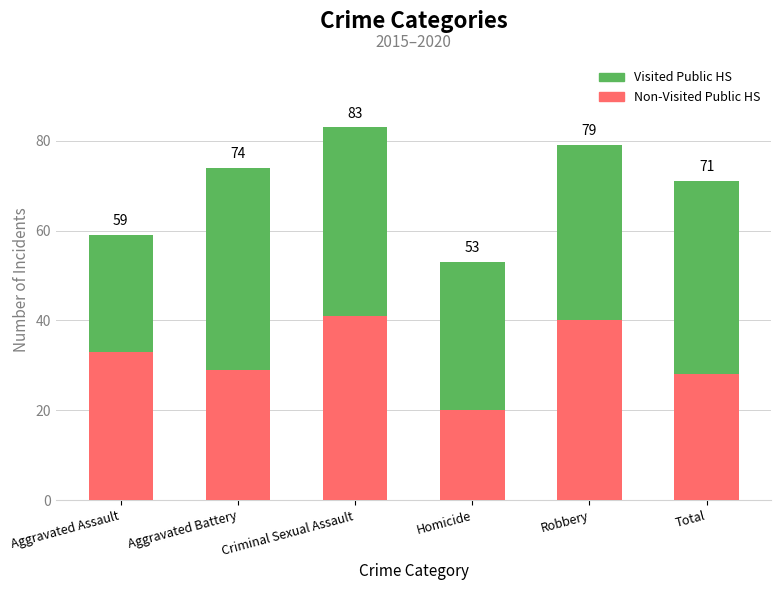

What position from the right is Aggravated Assault?

6